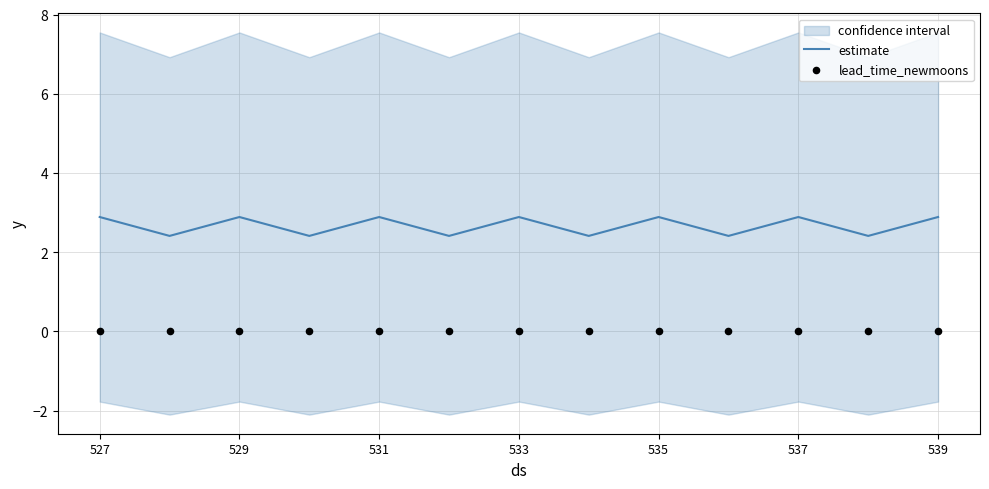

The estimate series shows 5.1 at 533. True or false?

False